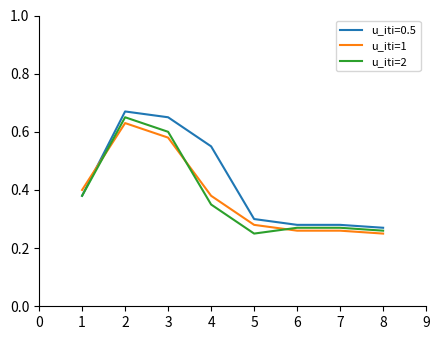

Where do u_iti=0.5 and u_iti=1 first cross each other?

1 and 2